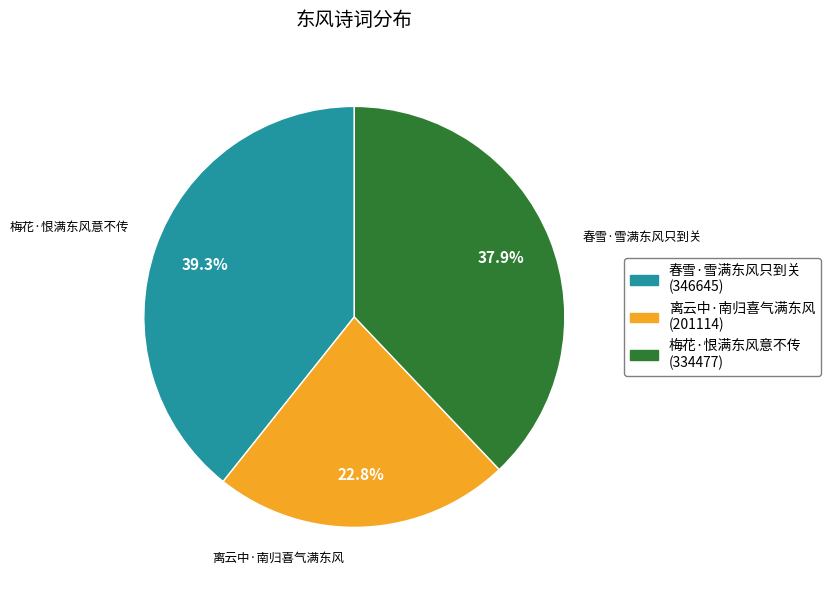

To the nearest percent, what percentage of the pie is 梅花·恨满东风意不传?

38%